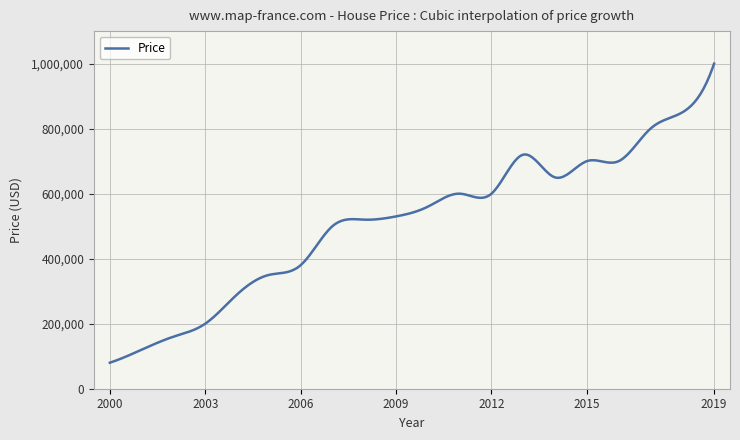

What is the minimum value shown in the chart?

80000.0